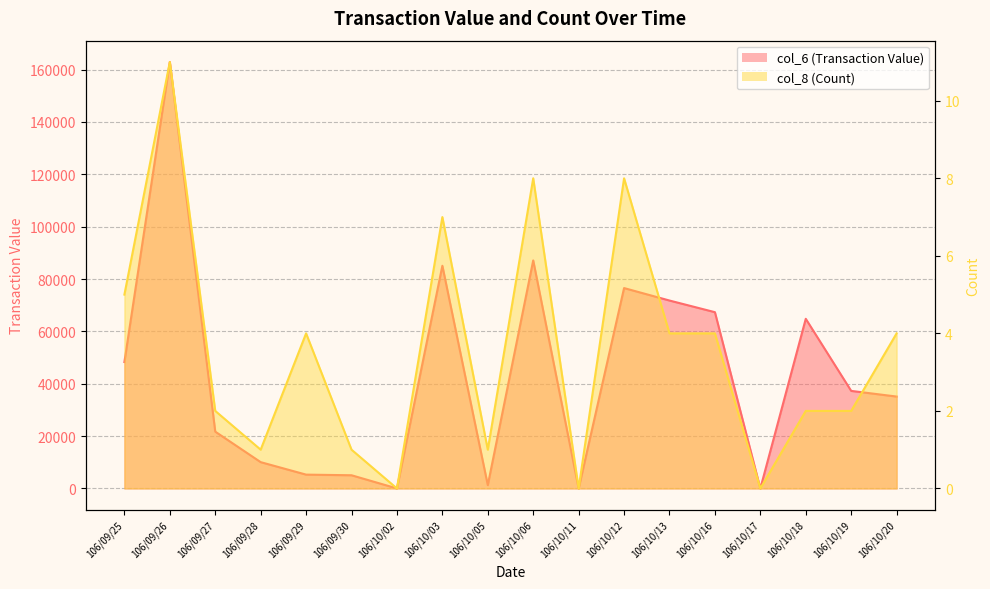

Between 106/10/13 and 106/10/19, which series saw the biggest shift?

col_6 (Transaction Value)